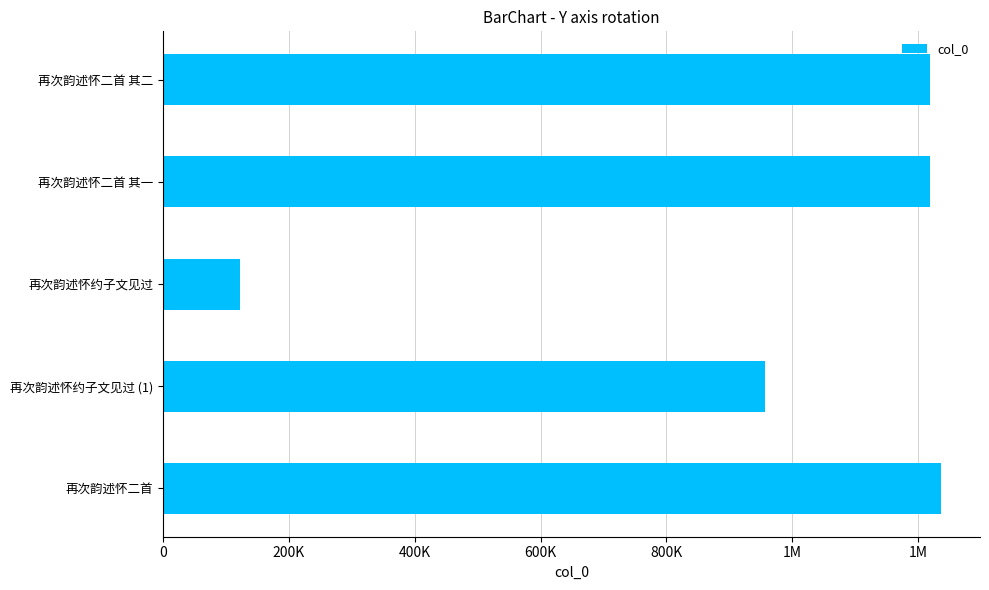

Are the bars horizontal?

Yes